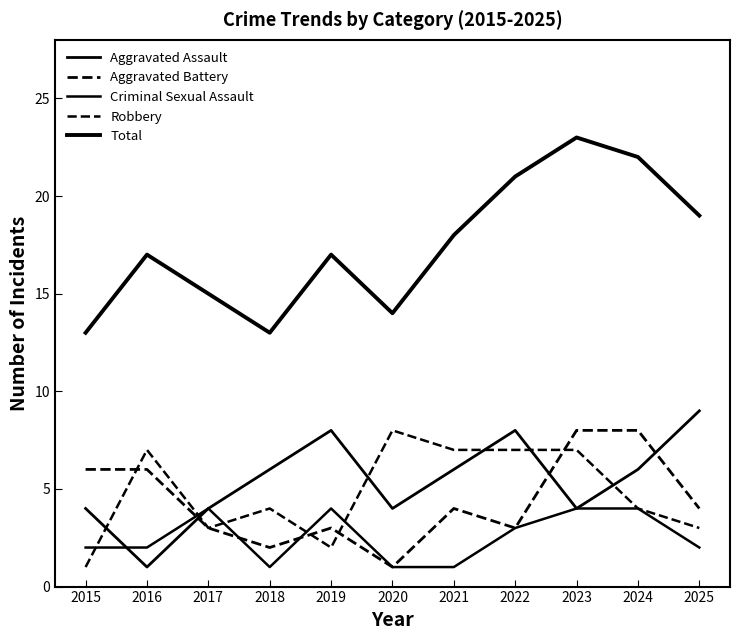

What is the sum of the Criminal Sexual Assault values at 2019 and 2023?

8